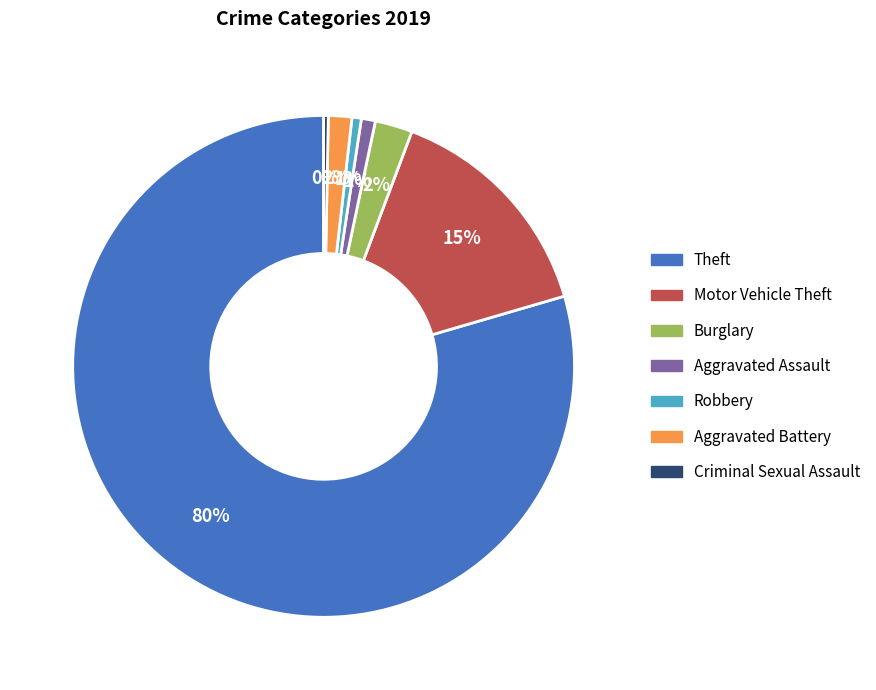

Count the number of slices in the pie.

7